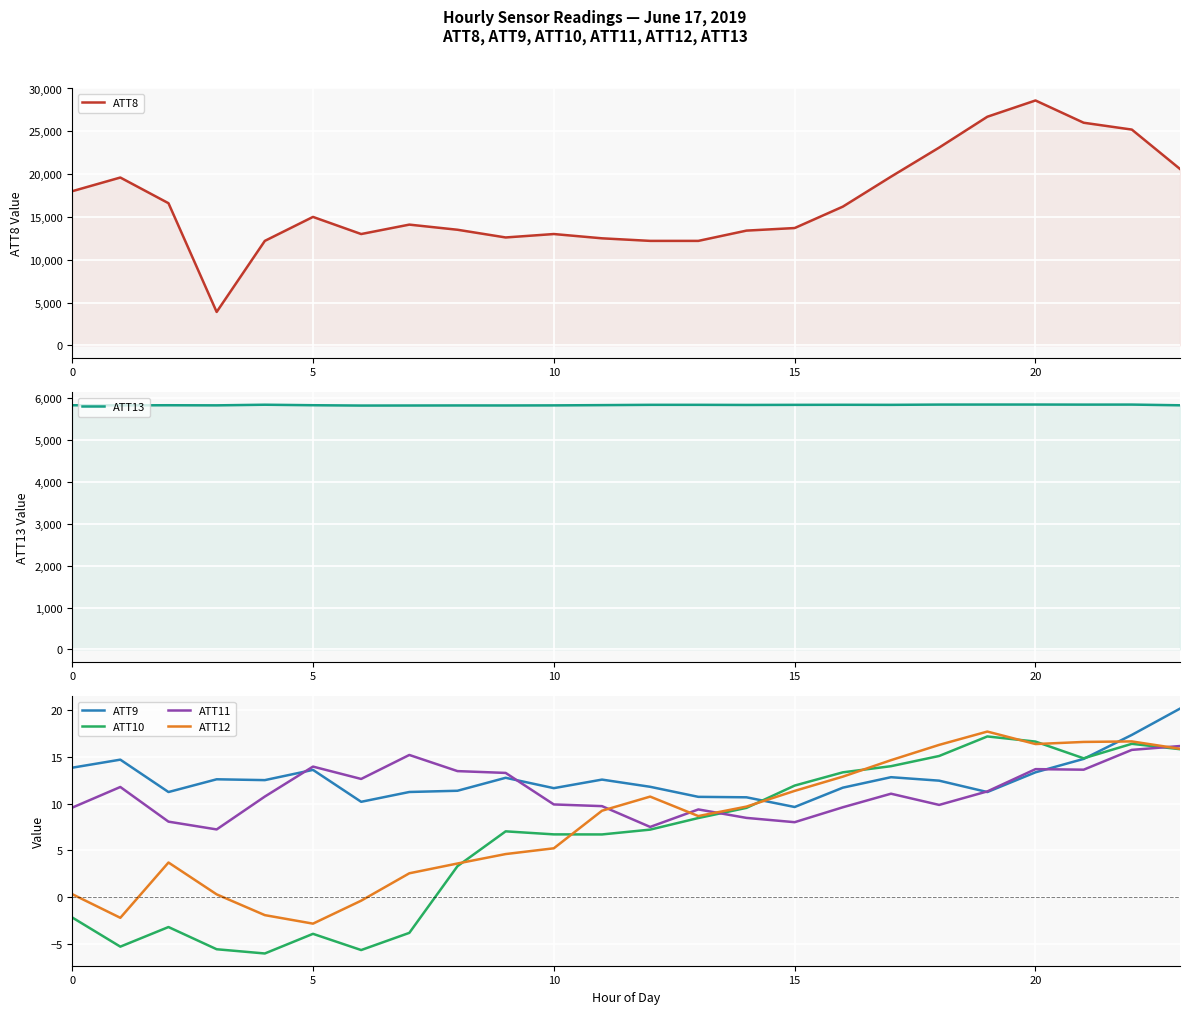

Is it true that ATT11 equals 9.9 at 10?

True